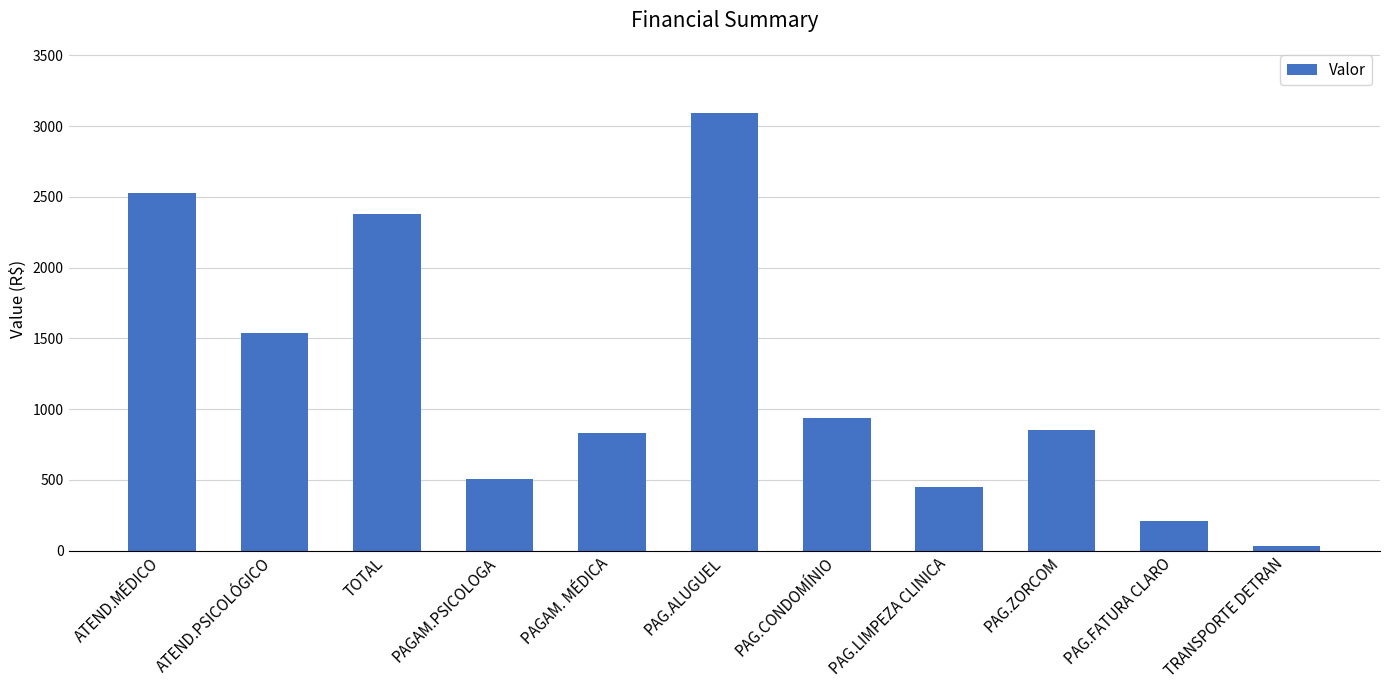

What is the maximum value shown in the chart?

3090.2